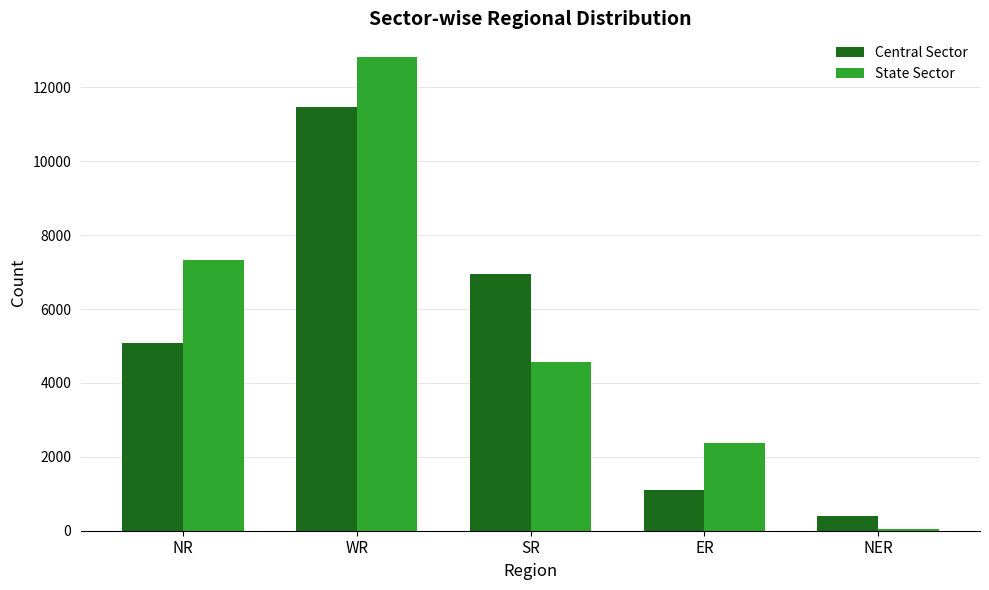

At how many categories does at least one series exceed 5720?

3